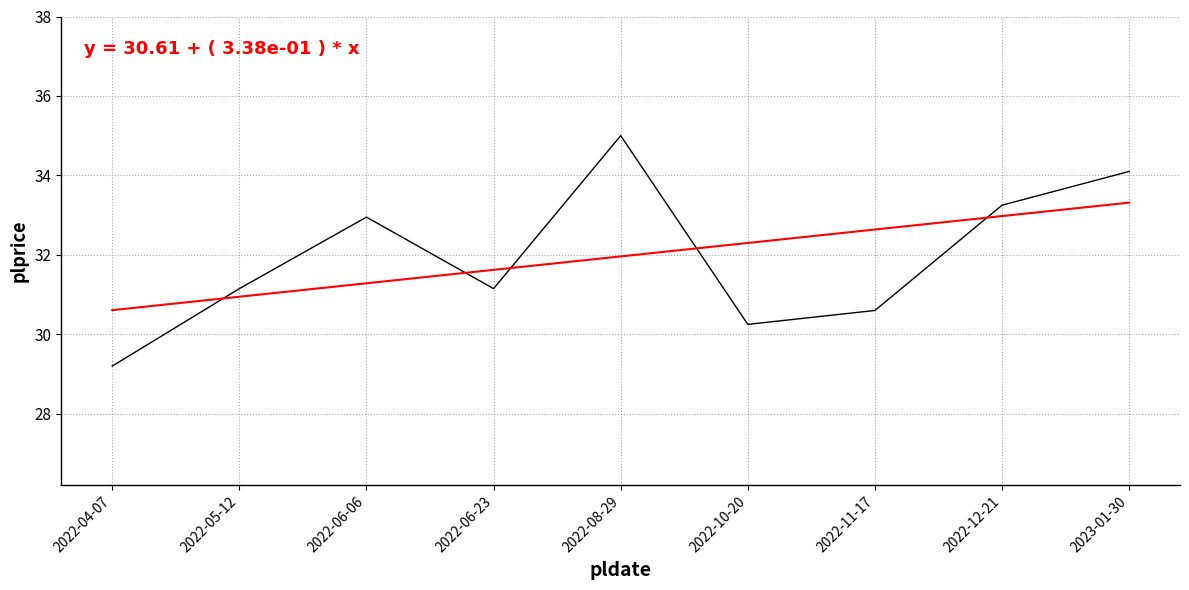

List the labels in order of value, largest first.

2022-08-29, 2023-01-30, 2022-12-21, 2022-06-06, 2022-05-12, 2022-06-23, 2022-11-17, 2022-10-20, 2022-04-07